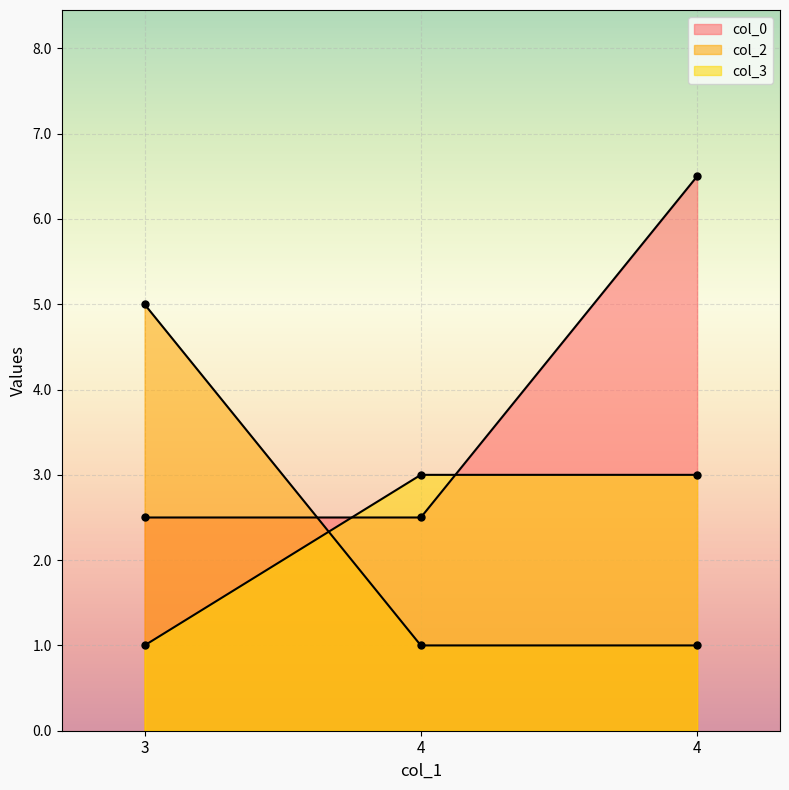

Which category has the lowest value in the col_0 series?

3